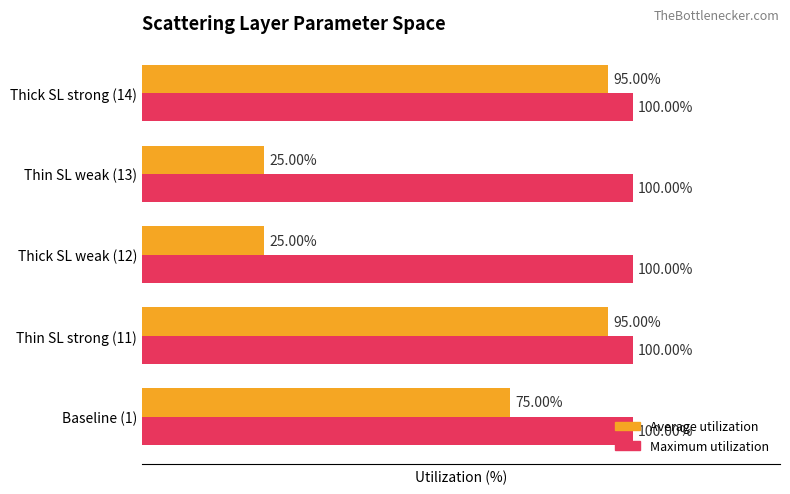

Rank the series by their average value, from highest to lowest.

Maximum utilization, Average utilization